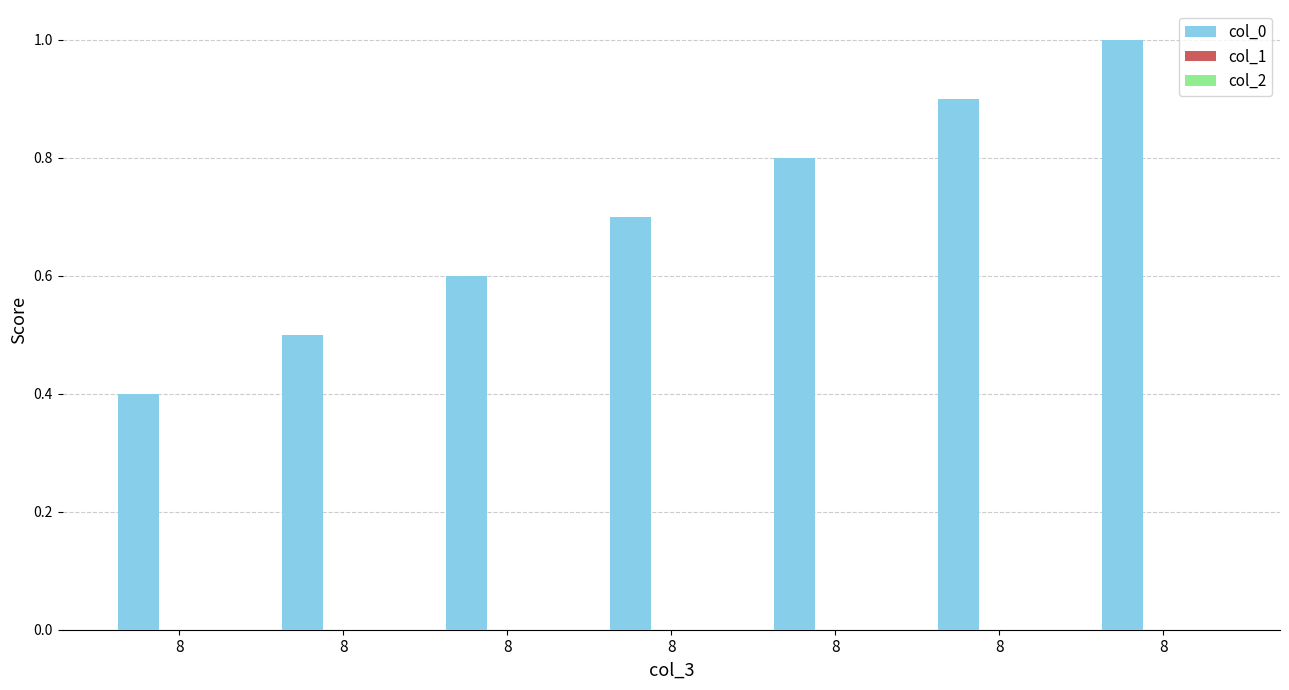

How many bars are there in total?

7